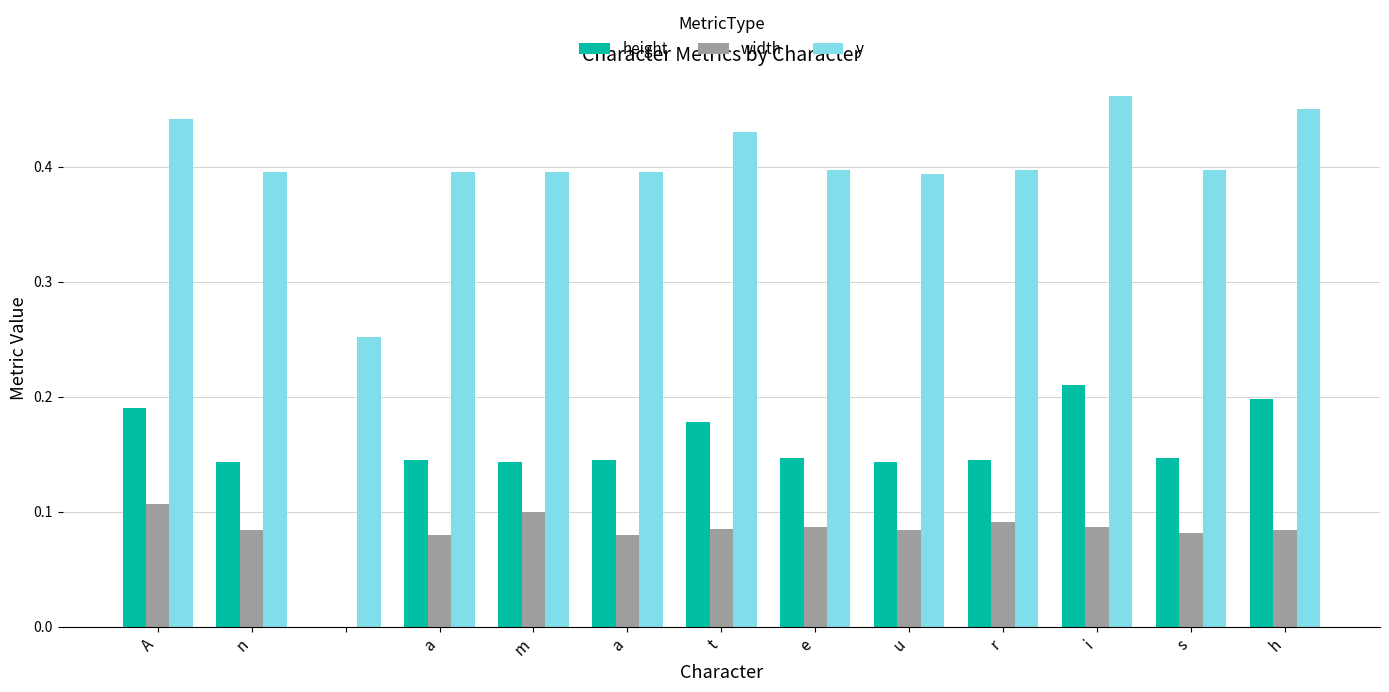

How many categories are shown in the chart?

13